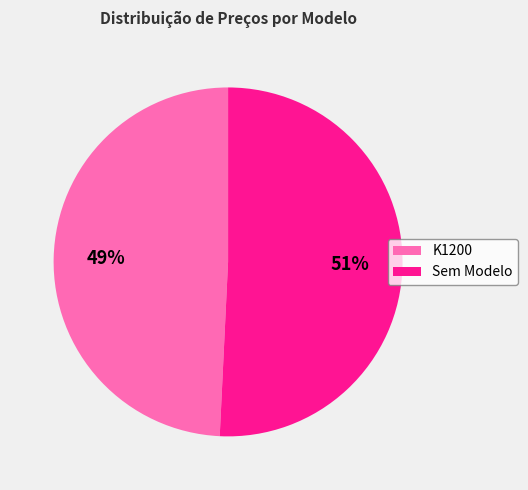

To the nearest percent, what percentage of the pie is Sem Modelo?

51%